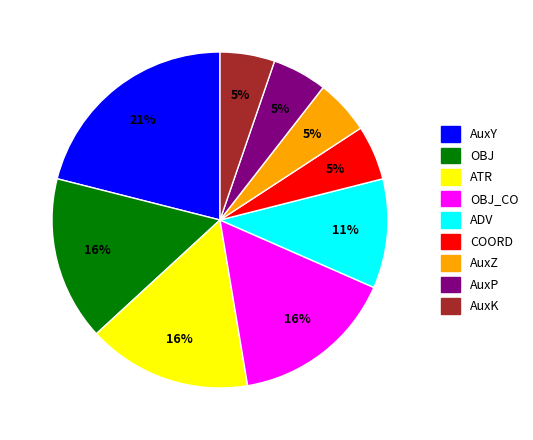

To the nearest percent, what is the difference between the largest and smallest slice percentages?

16%